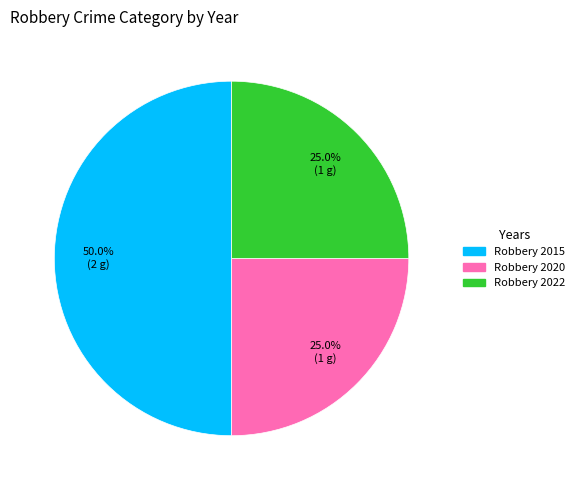

Is it true that Robbery 2022 is 25% of the pie?

True